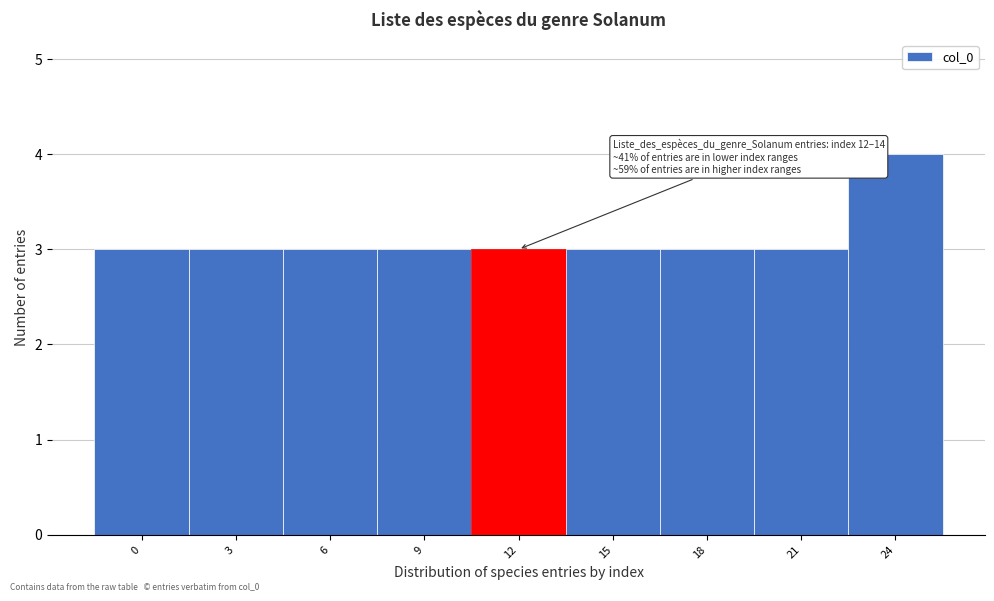

Reading right to left, transcribe all the data shown in this chart.

4	3	3	3	3	3	3	3	3